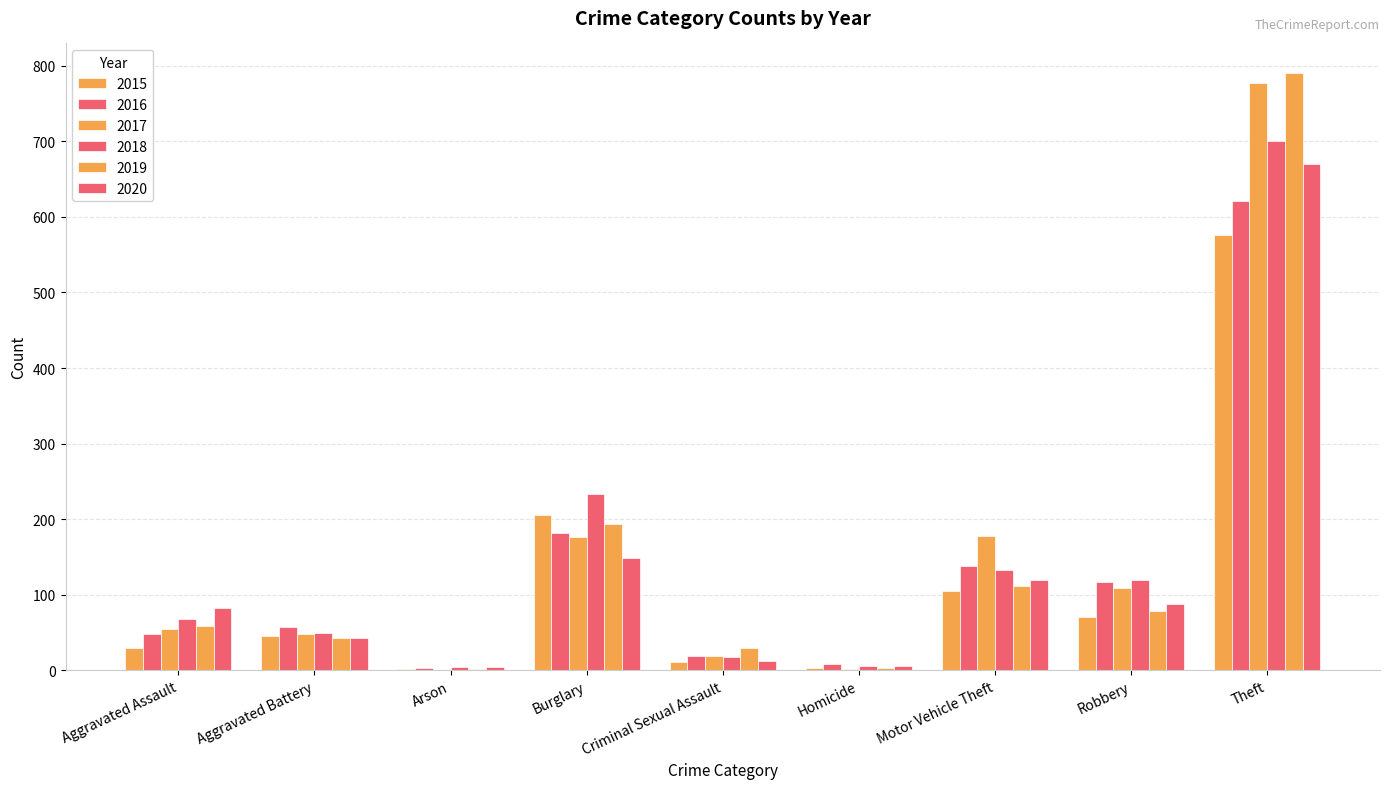

What is the sum of all 2019 values?

1309